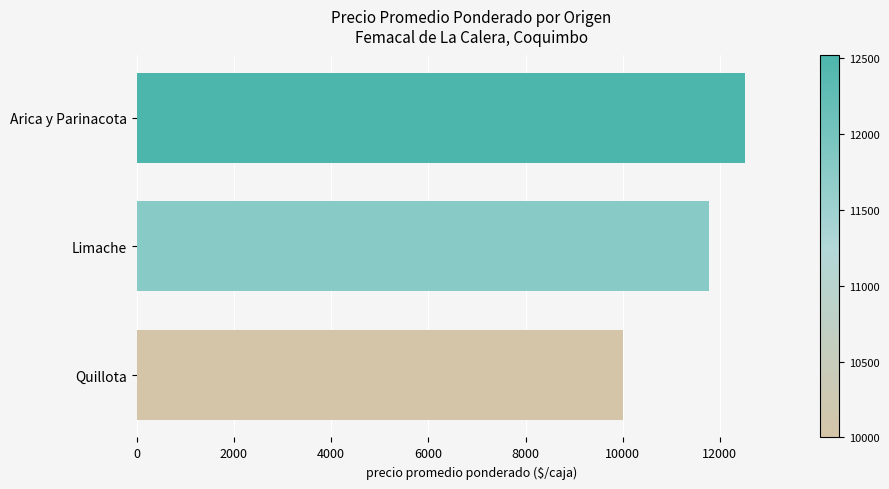

How many values are below 11773?

1